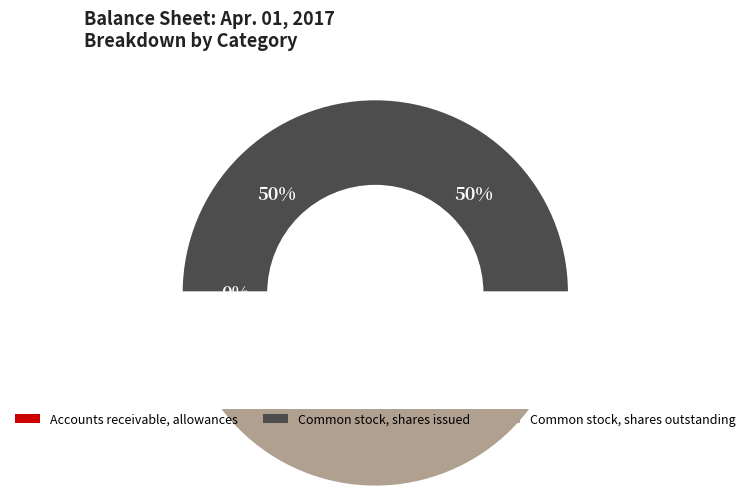

To the nearest percent, what is the difference between the Accounts receivable, allowances and Common stock, shares outstanding (in shares) slice percentages?

50%